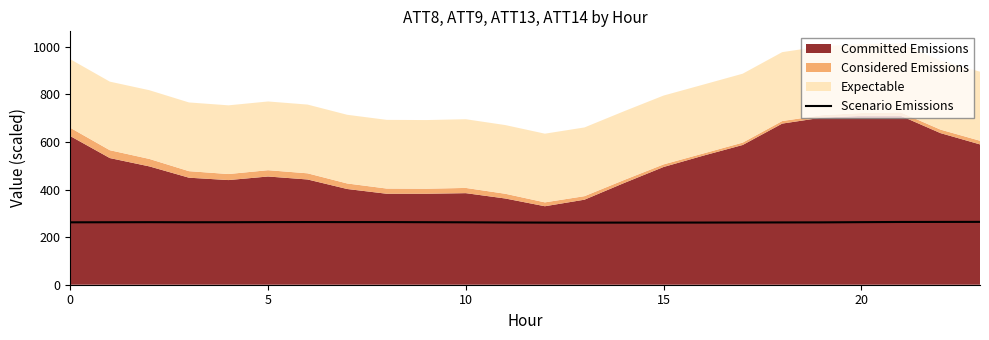

How many lines are shown in the chart?

1